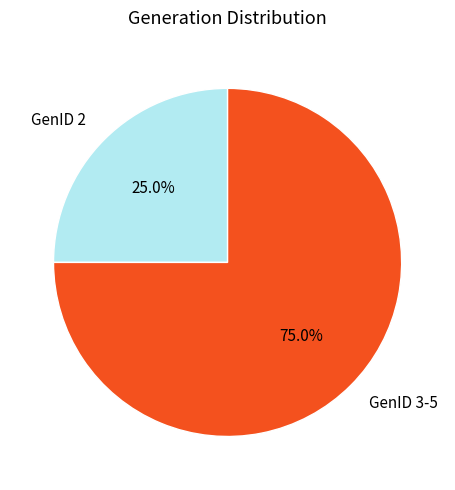

Count the number of slices in the pie.

2